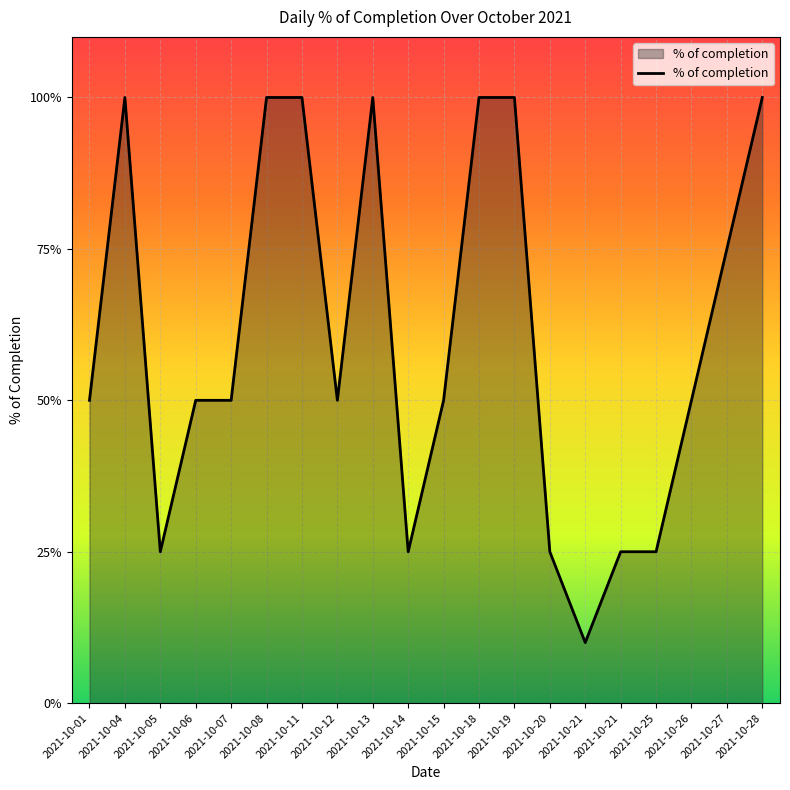

Does the chart have visible grid lines?

Yes